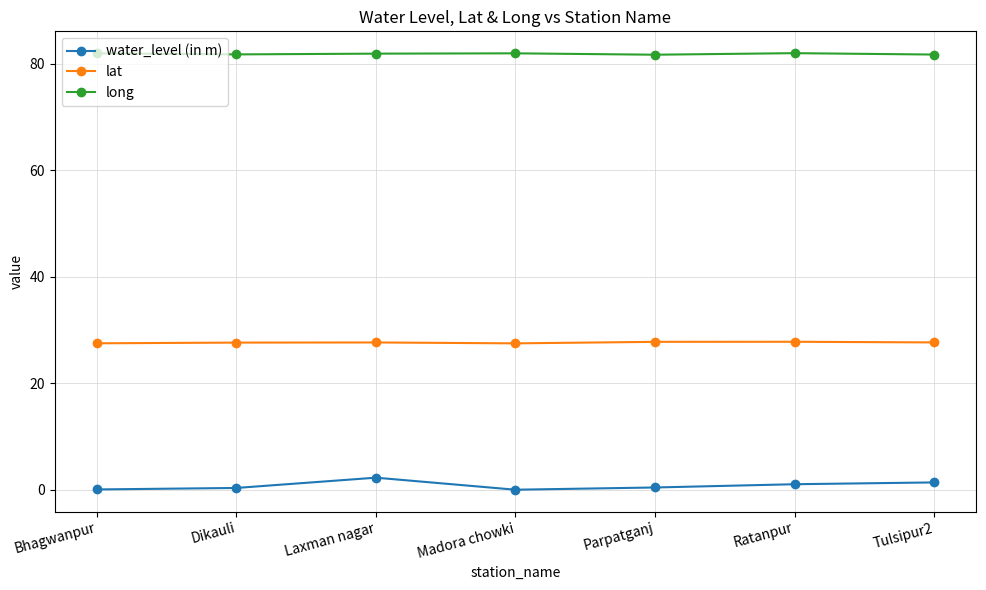

What is the label of the 7th point from the right?

Bhagwanpur